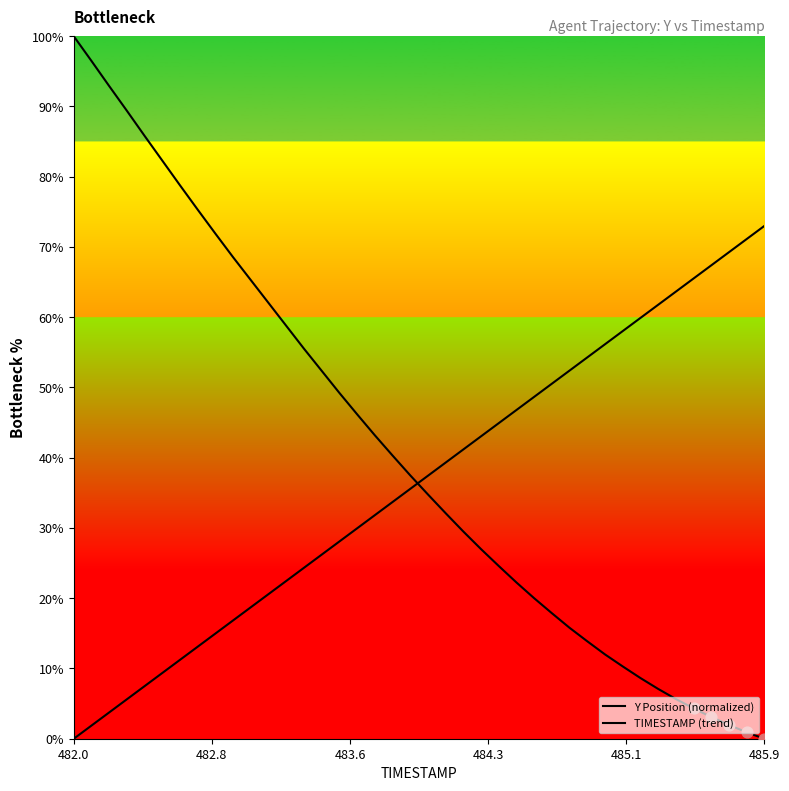

Which series has the largest Y range (max minus min)?

Y Position (normalized)